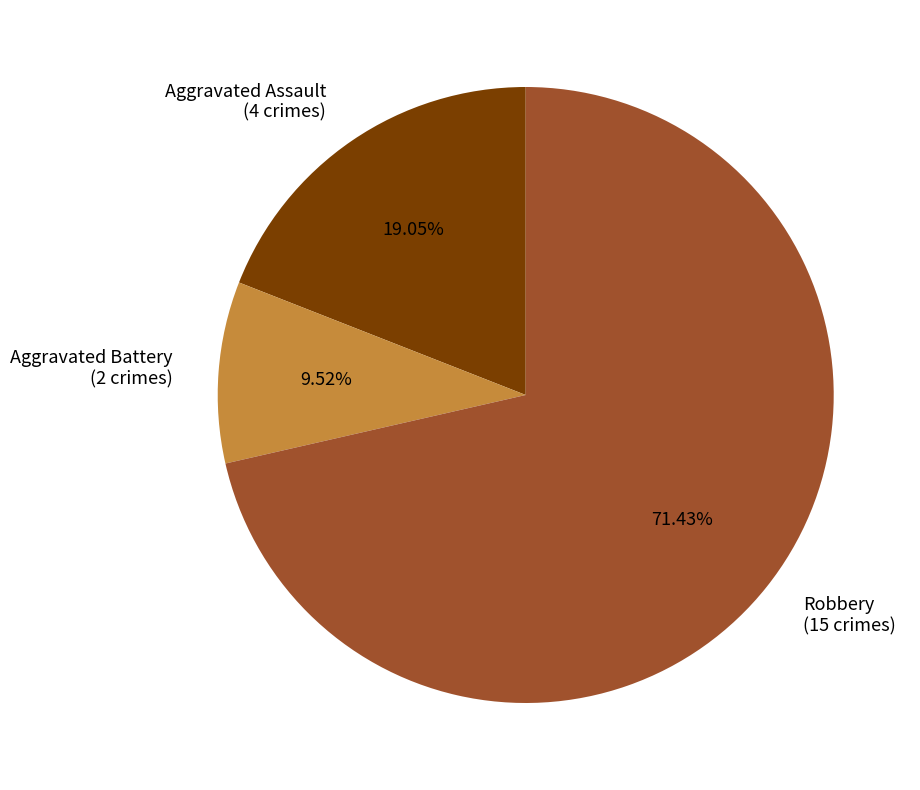

Which category accounts for the majority?

Robbery (15 crimes)